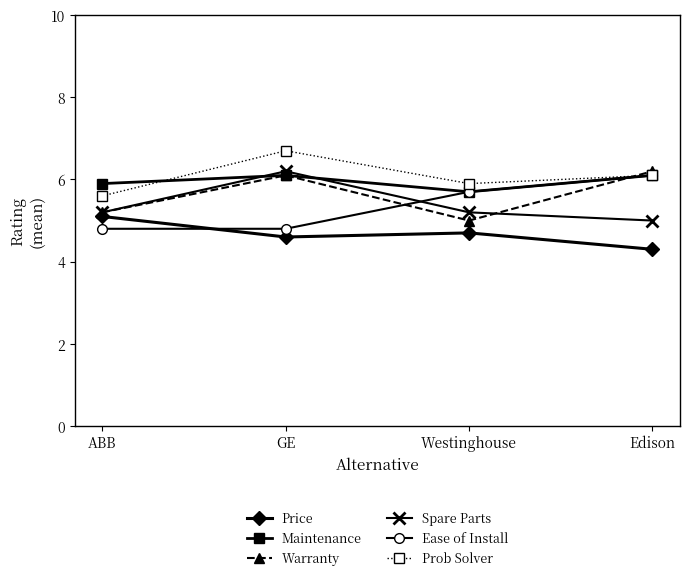

What are all the series names shown in the legend?

Price, Maintenance, Warranty, Spare Parts, Ease of Install, Prob Solver